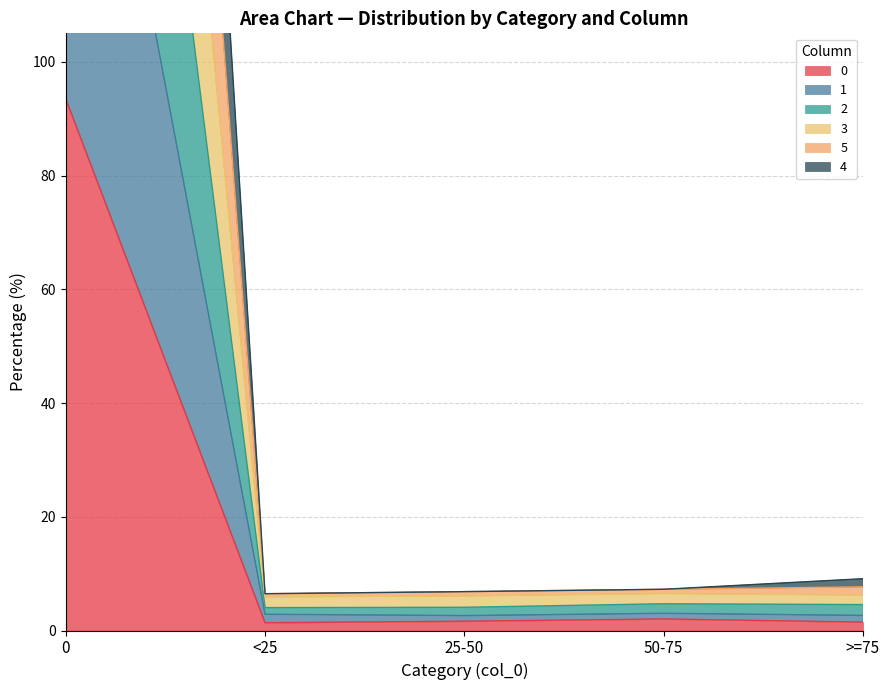

Which category has the lowest value in the 2 series?

<25